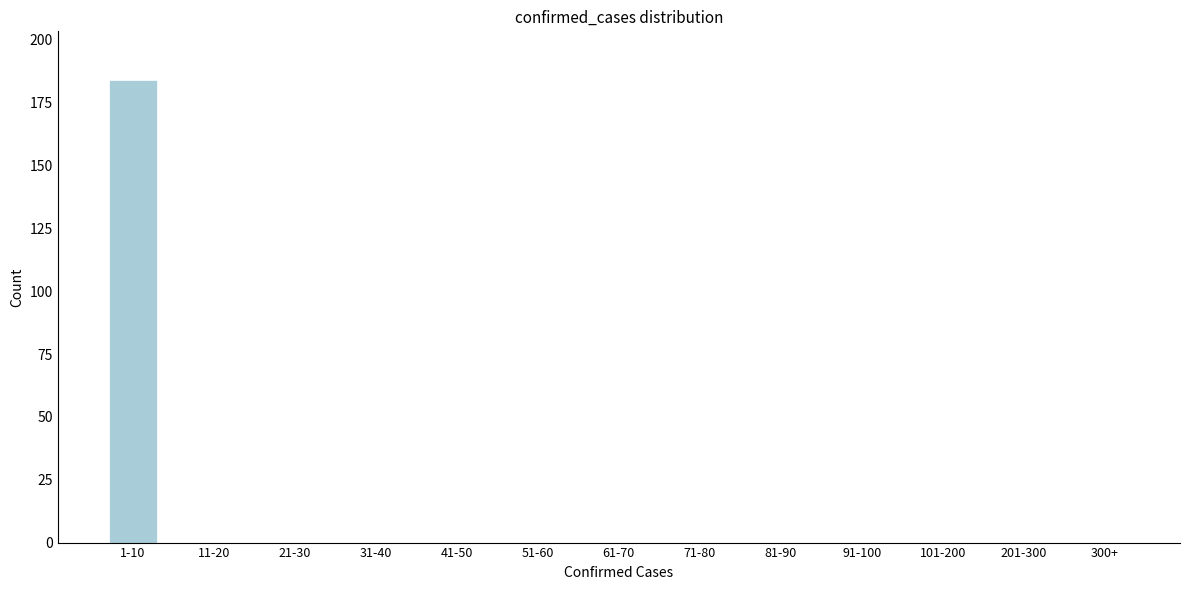

Reading left to right, what are all the values shown in this chart?

1-10=184	11-20=0	21-30=0	31-40=0	41-50=0	51-60=0	61-70=0	71-80=0	81-90=0	91-100=0	101-200=0	201-300=0	300+=0